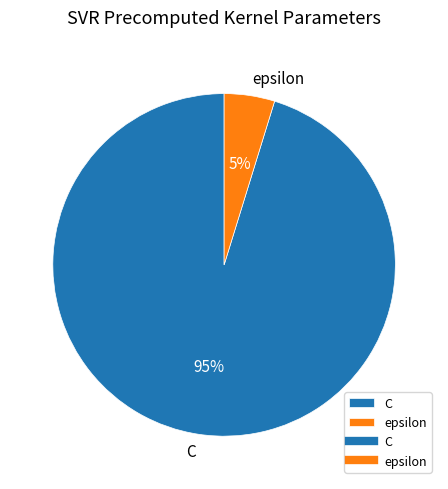

True or false: C accounts for 95% of the total.

True